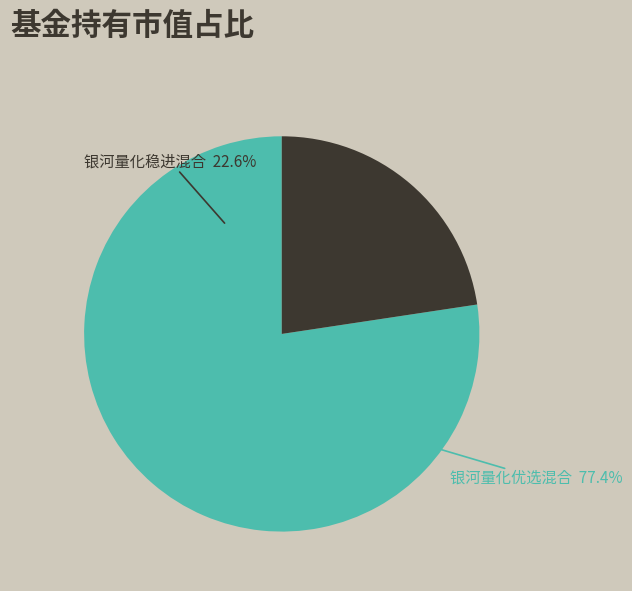

What is the largest slice in the pie chart?

银河量化优选混合